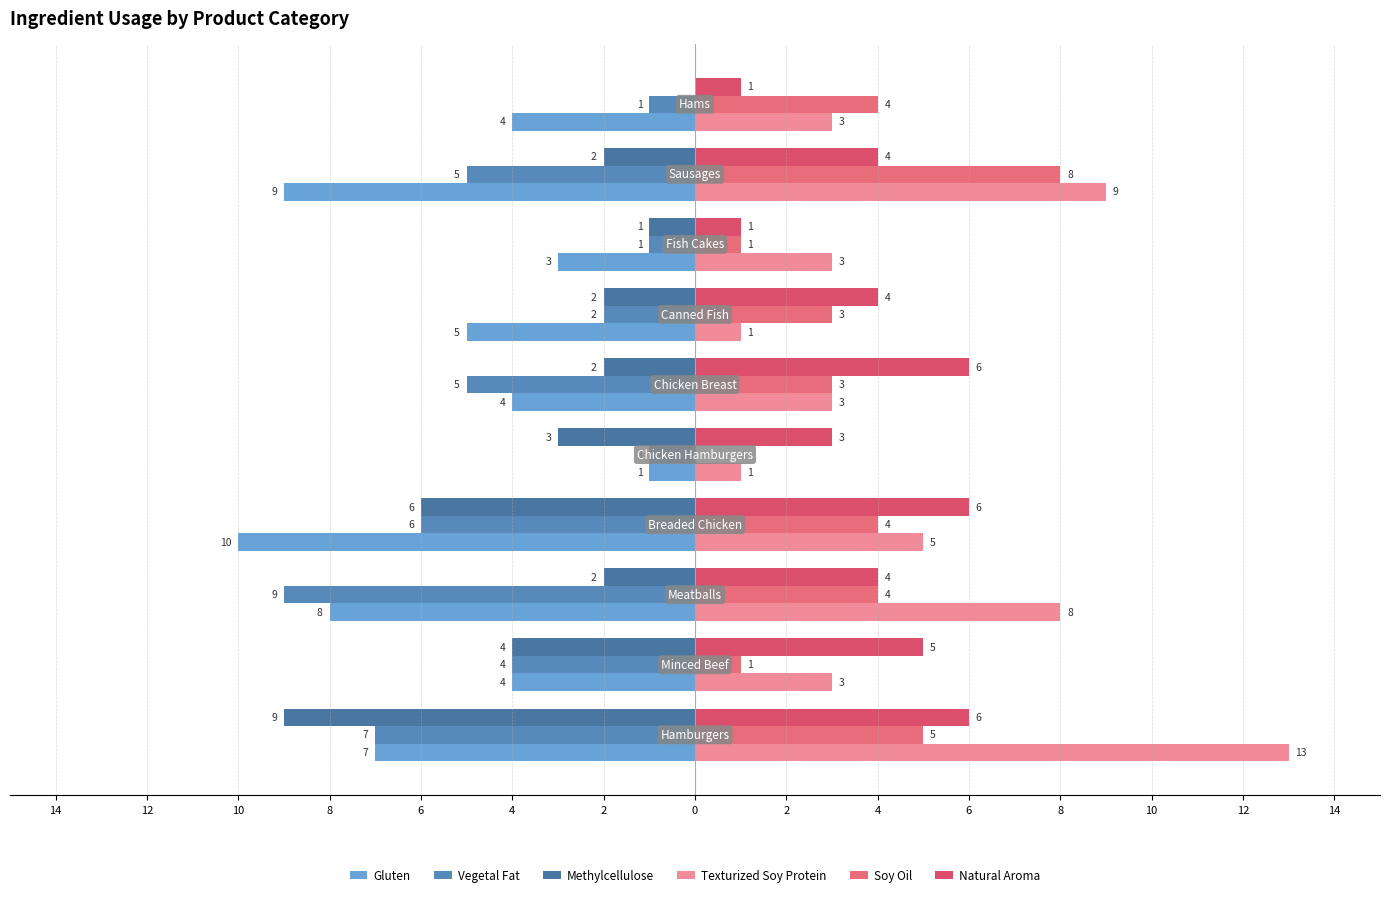

Count the Soy Oil values in the range 1 to 4.

7